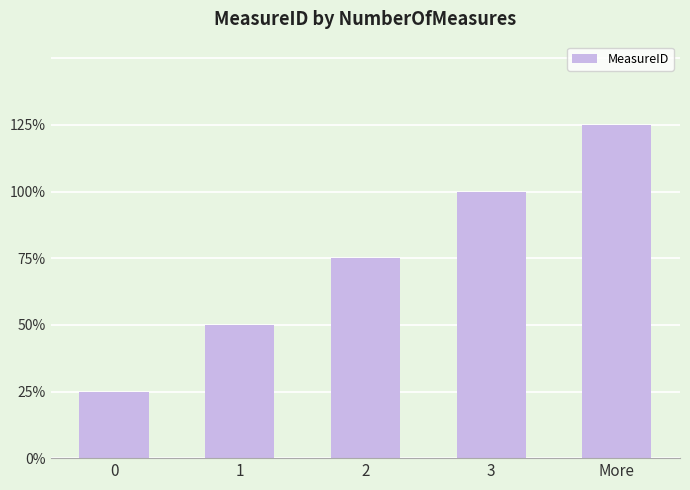

Reading left to right, transcribe all the data shown in this chart.

0=1	1=2	2=3	3=4	More=5